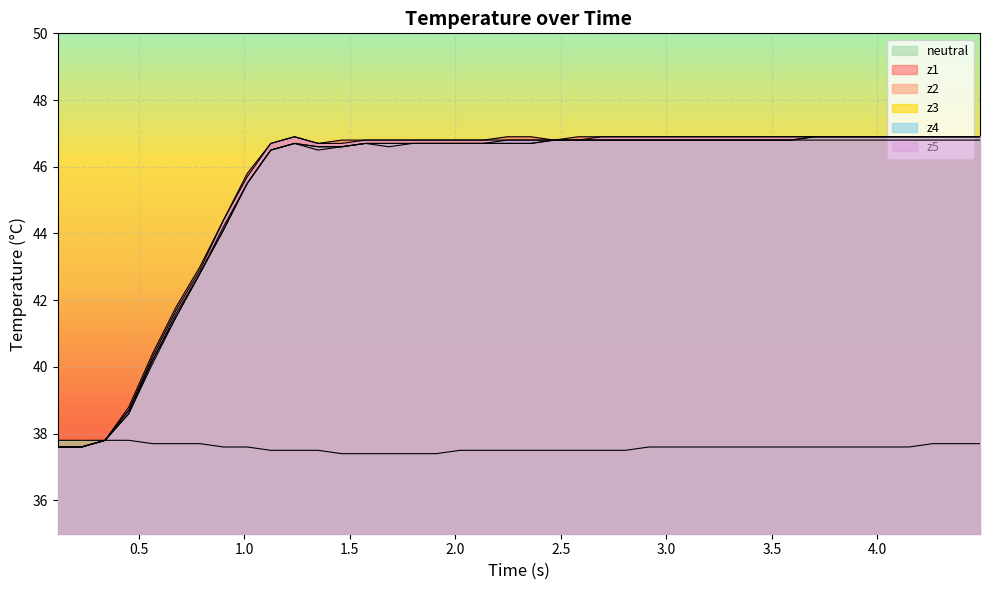

How many data points does each series have?

40